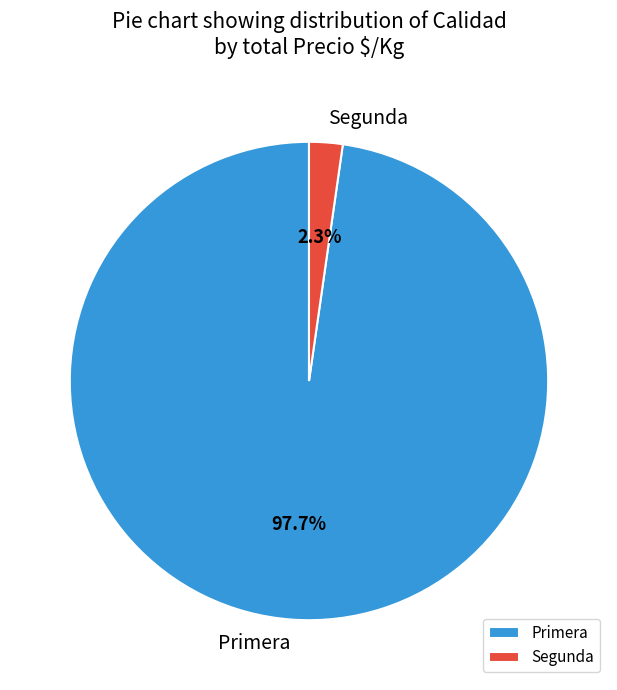

Which category has the biggest portion of the pie?

Primera